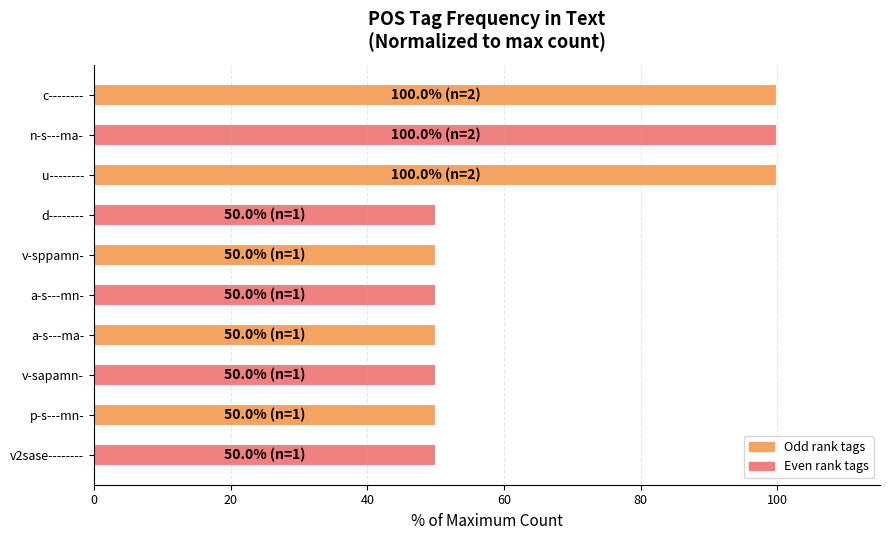

What is the greatest value displayed?

100